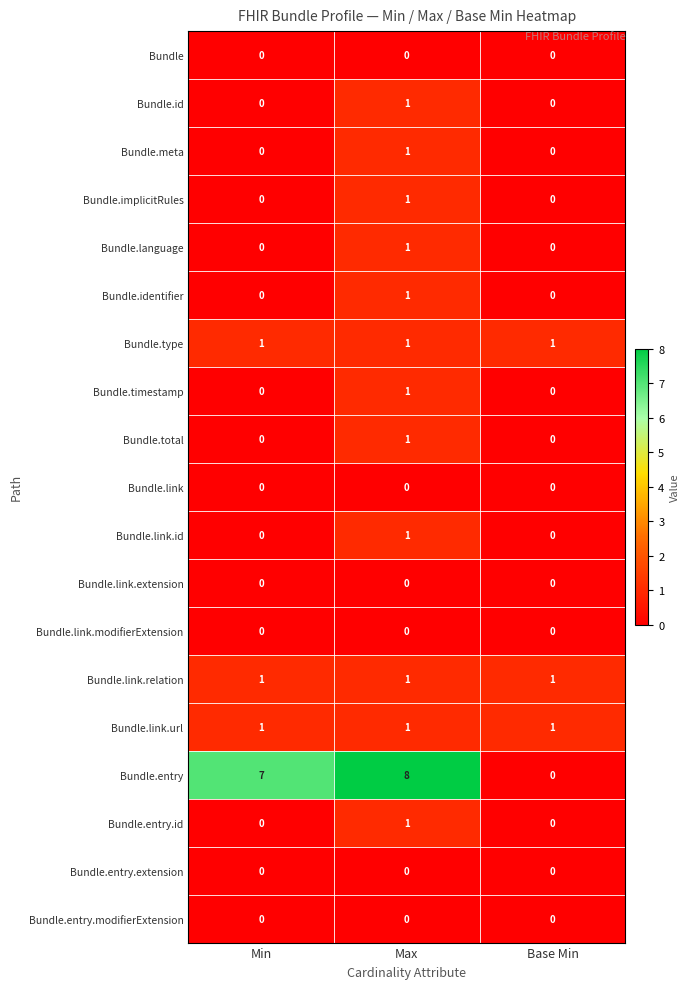

What is the total value across all series at Base Min?

3